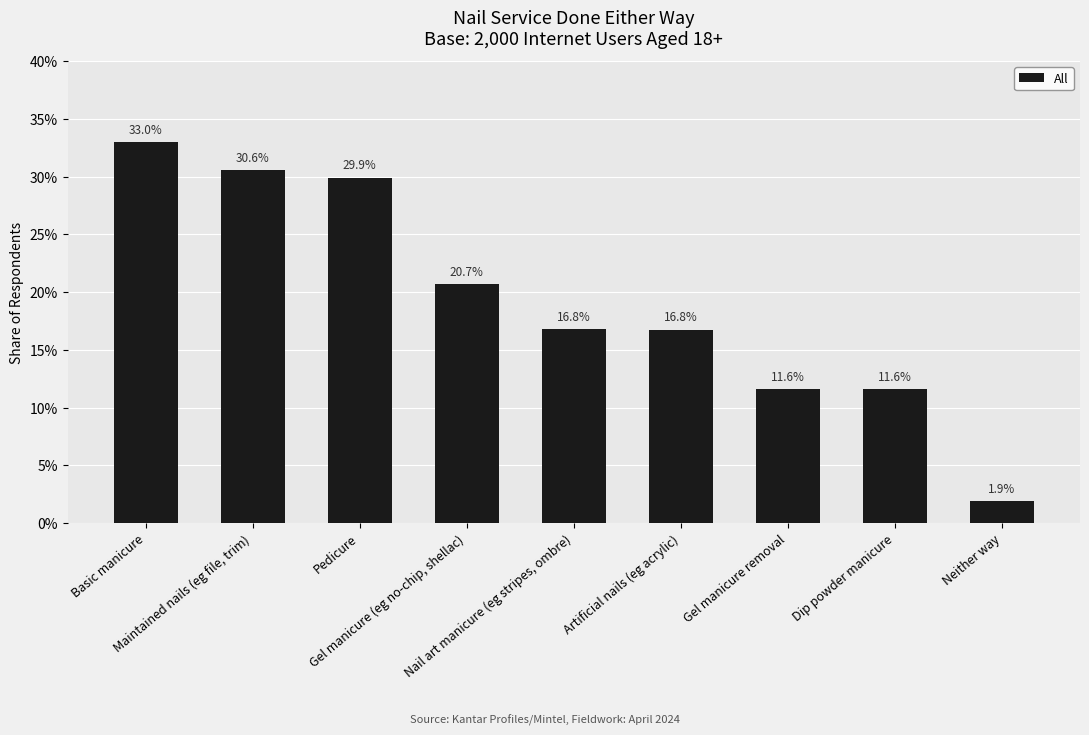

What is the difference between the second highest and minimum values?

0.3